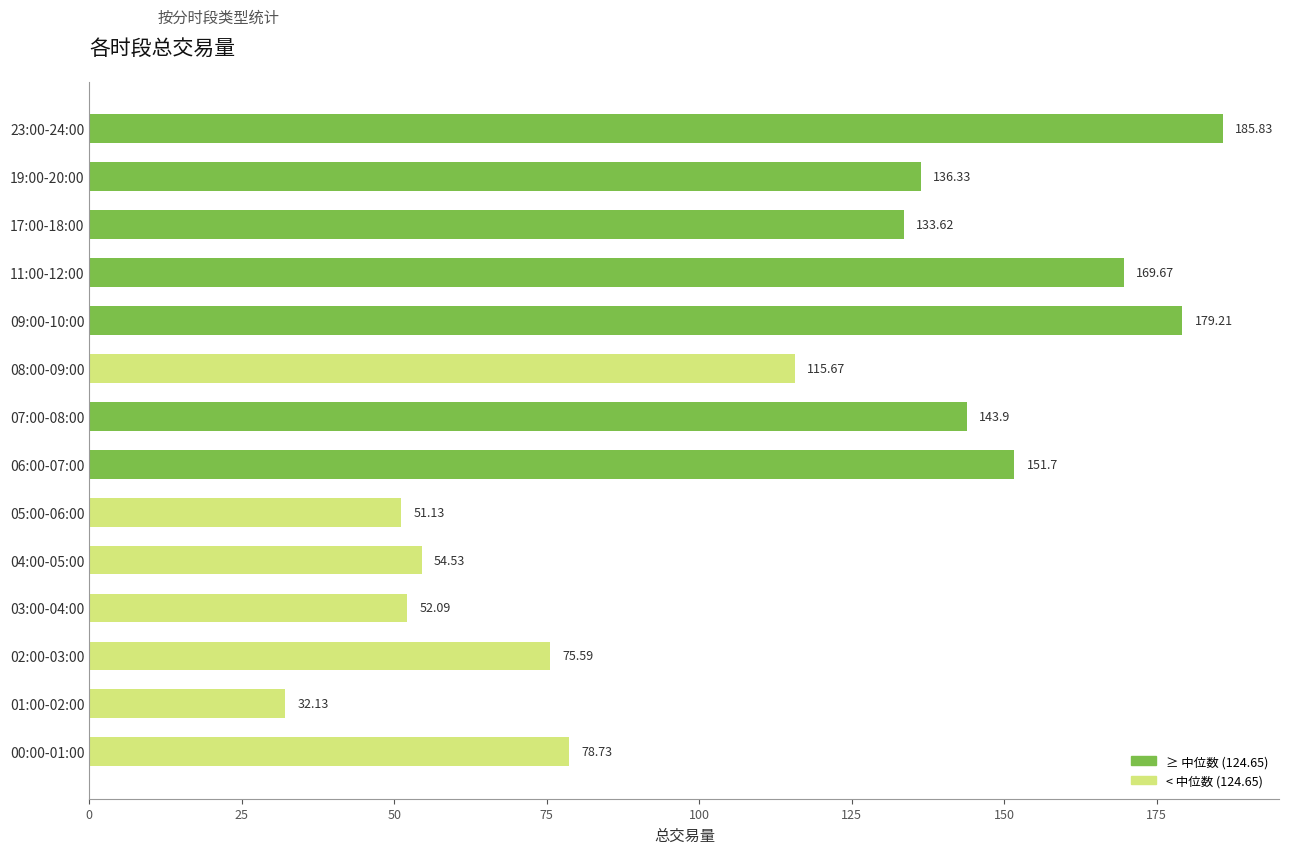

What is the change in value from 08:00-09:00 to 19:00-20:00?

+20.7